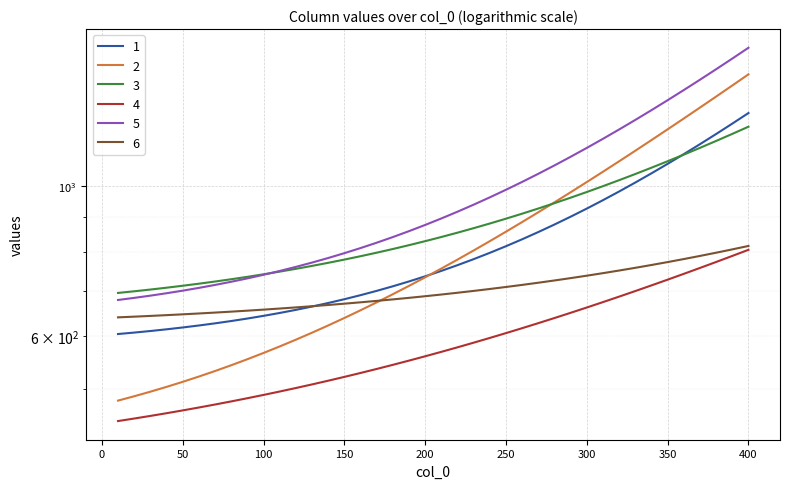

How many values in the 1 series exceed 749?

20